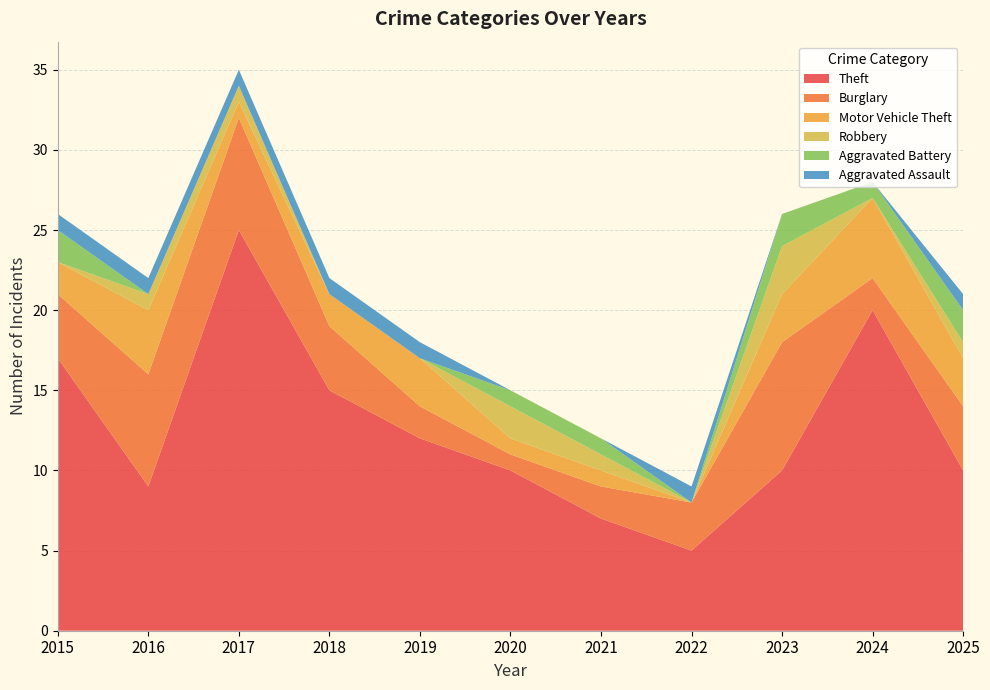

Reading left to right, list all the values displayed in this chart.

Theft: 2015=17	2016=9	2017=25	2018=15	2019=12	2020=10	2021=7	2022=5	2023=10	2024=20	2025=10
Burglary: 2015=4	2016=7	2017=7	2018=4	2019=2	2020=1	2021=2	2022=3	2023=8	2024=2	2025=4
Motor Vehicle Theft: 2015=2	2016=4	2017=1	2018=2	2019=3	2020=1	2021=1	2022=0	2023=3	2024=5	2025=3
Robbery: 2015=0	2016=1	2017=1	2018=0	2019=0	2020=2	2021=1	2022=0	2023=3	2024=0	2025=1
Aggravated Battery: 2015=2	2016=0	2017=0	2018=0	2019=0	2020=1	2021=1	2022=0	2023=2	2024=1	2025=2
Aggravated Assault: 2015=1	2016=1	2017=1	2018=1	2019=1	2020=0	2021=0	2022=1	2023=0	2024=0	2025=1